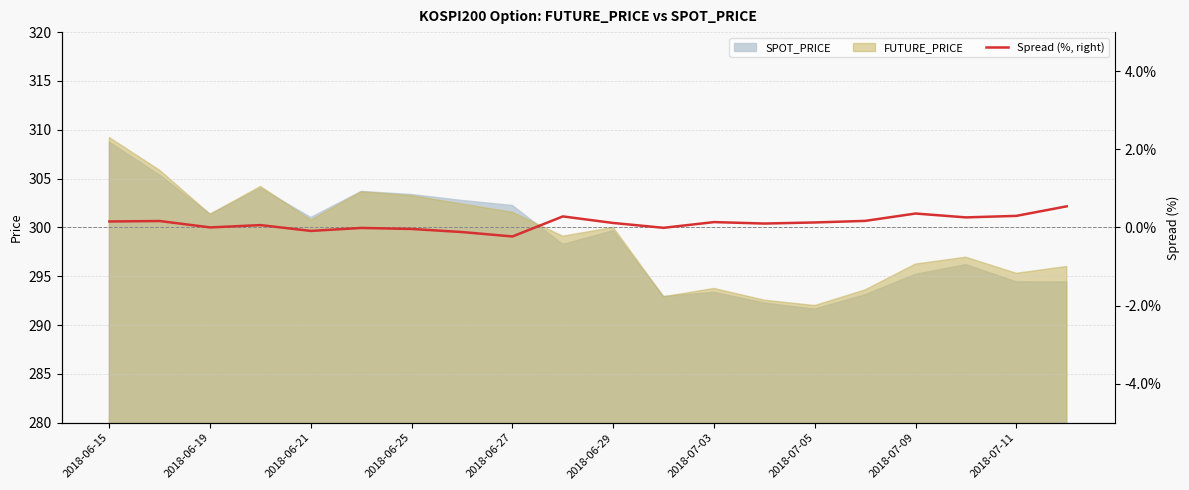

The FUTURE_PRICE series shows 538.7 at 2018-06-21. True or false?

False